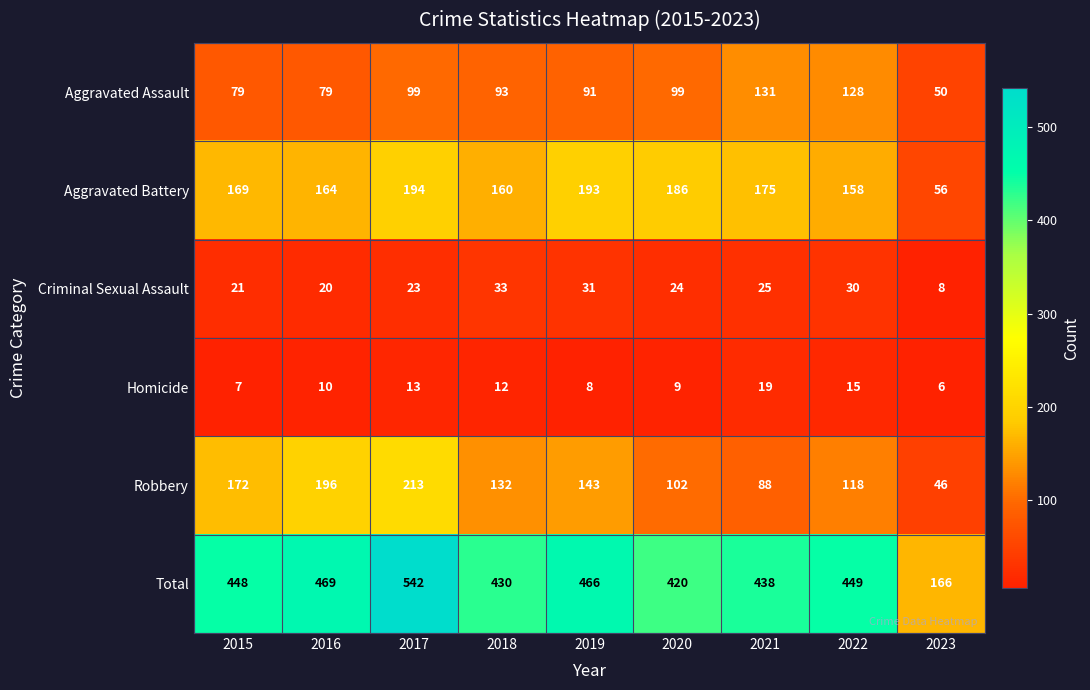

True or false: Aggravated Battery has a value of 193 at 2019.

True